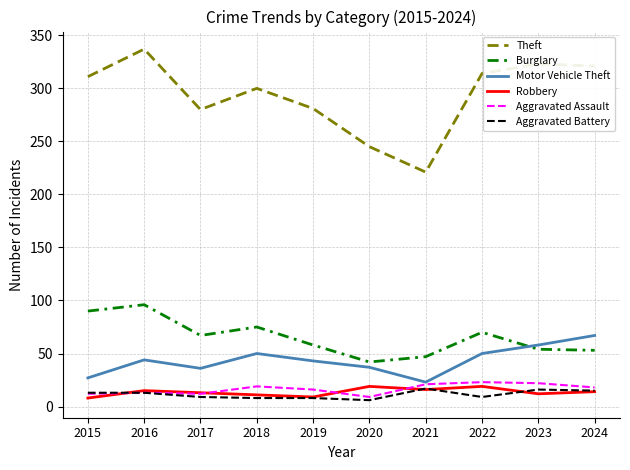

Which series has the largest total across all categories?

Theft